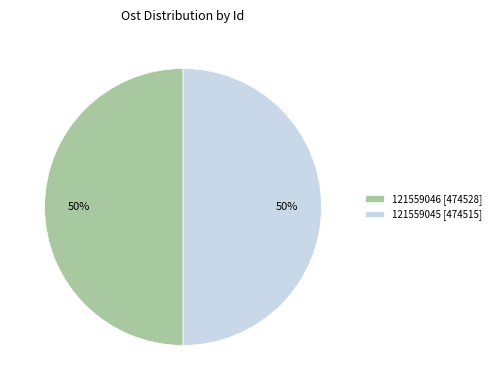

Approximately how many times larger is the value at 121559046 [474528] compared to 121559045 [474515]?

1.0